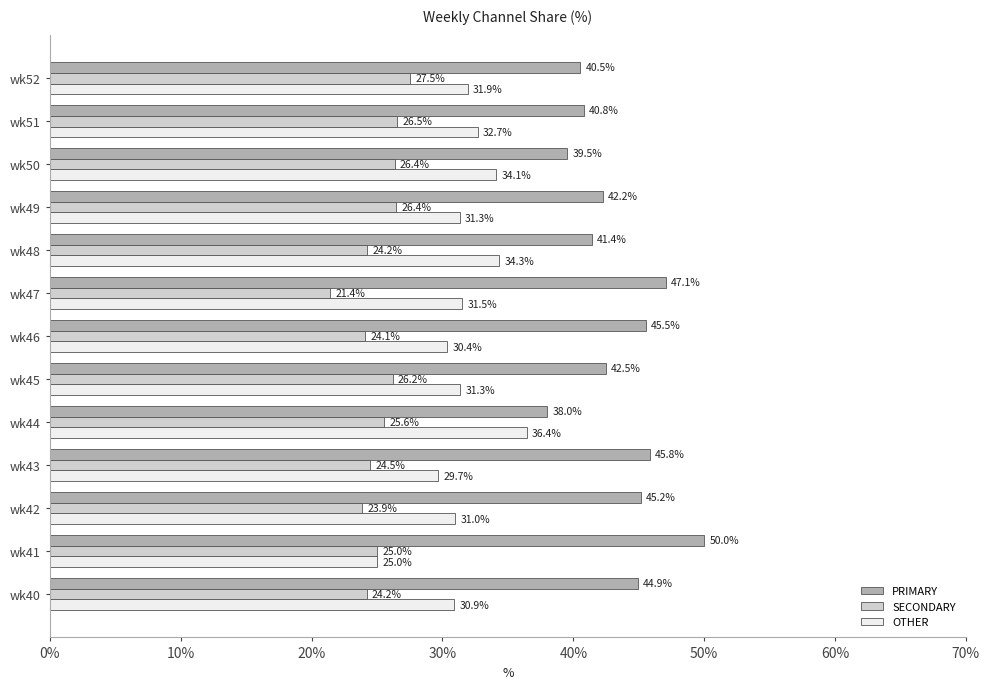

What is the maximum value shown in the chart?

50.0